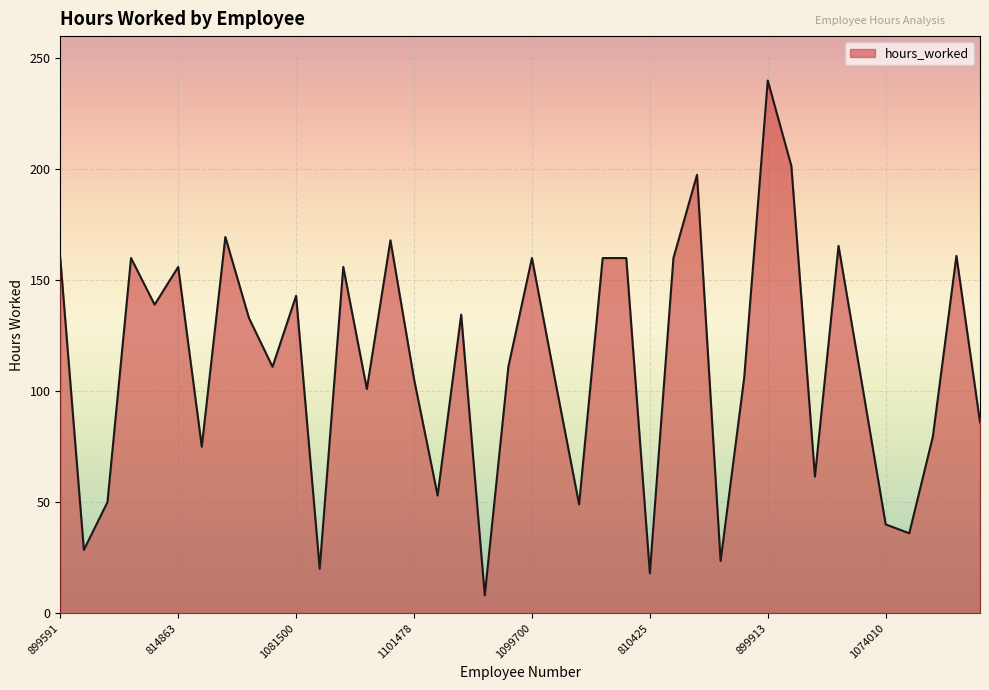

What is the difference between the maximum and minimum values?

232.0